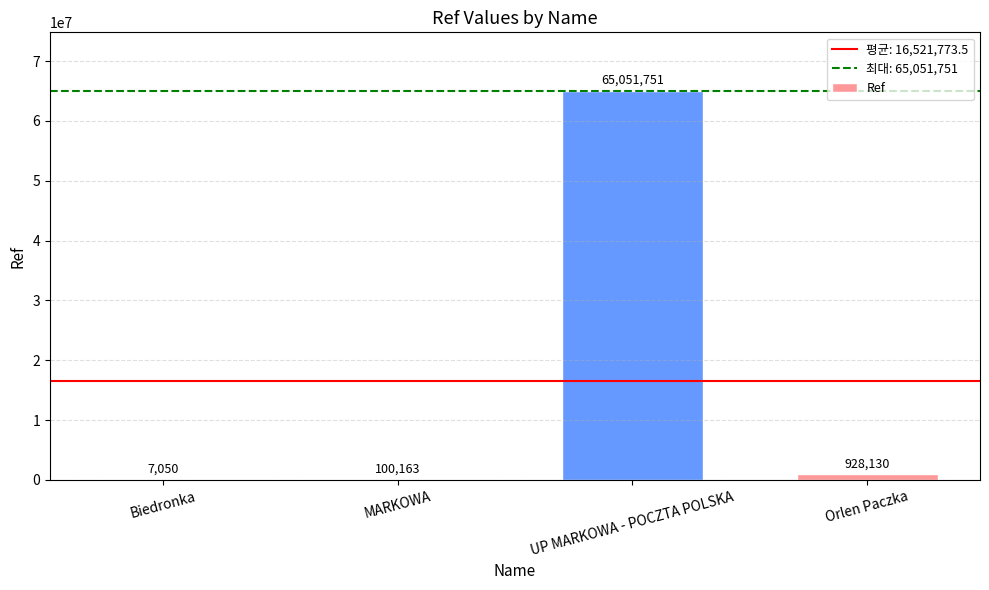

Read the value at Biedronka.

7050